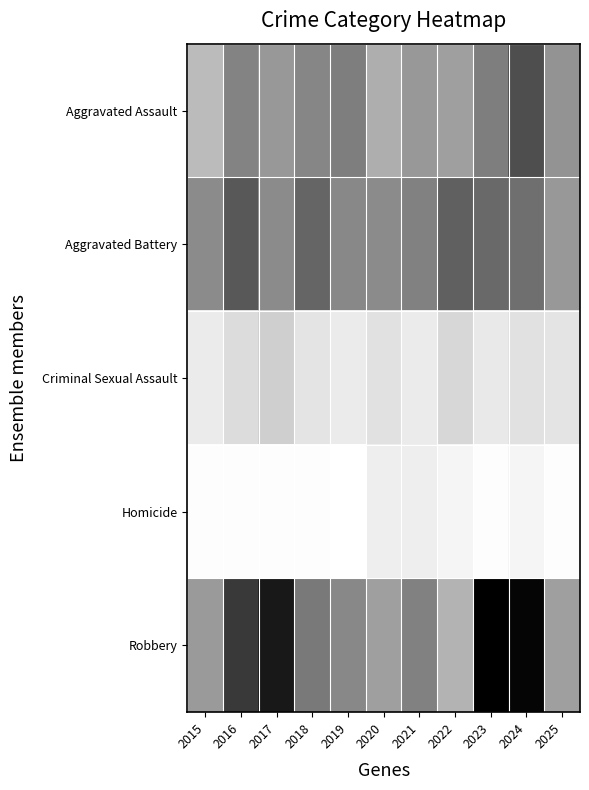

Reading left to right, extract all data points from this chart.

Aggravated Assault: 2015=29	2016=51	2017=43	2018=50	2019=53	2020=34	2021=43	2022=40	2023=53	2024=72	2025=45
Aggravated Battery: 2015=48	2016=68	2017=48	2018=63	2019=49	2020=48	2021=52	2022=65	2023=61	2024=59	2025=43
Criminal Sexual Assault: 2015=10	2016=16	2017=21	2018=13	2019=10	2020=14	2021=10	2022=18	2023=11	2024=14	2025=13
Homicide: 2015=3	2016=3	2017=3	2018=3	2019=2	2020=9	2021=9	2022=6	2023=3	2024=6	2025=3
Robbery: 2015=42	2016=80	2017=93	2018=55	2019=49	2020=40	2021=52	2022=32	2023=103	2024=101	2025=40